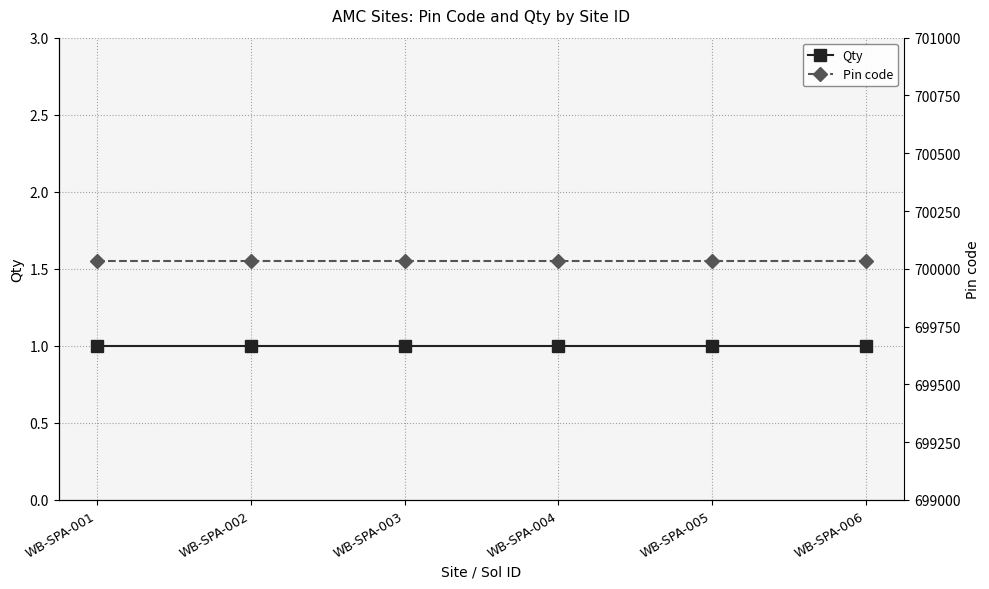

True or false: Qty and Pin code cross at least once.

False